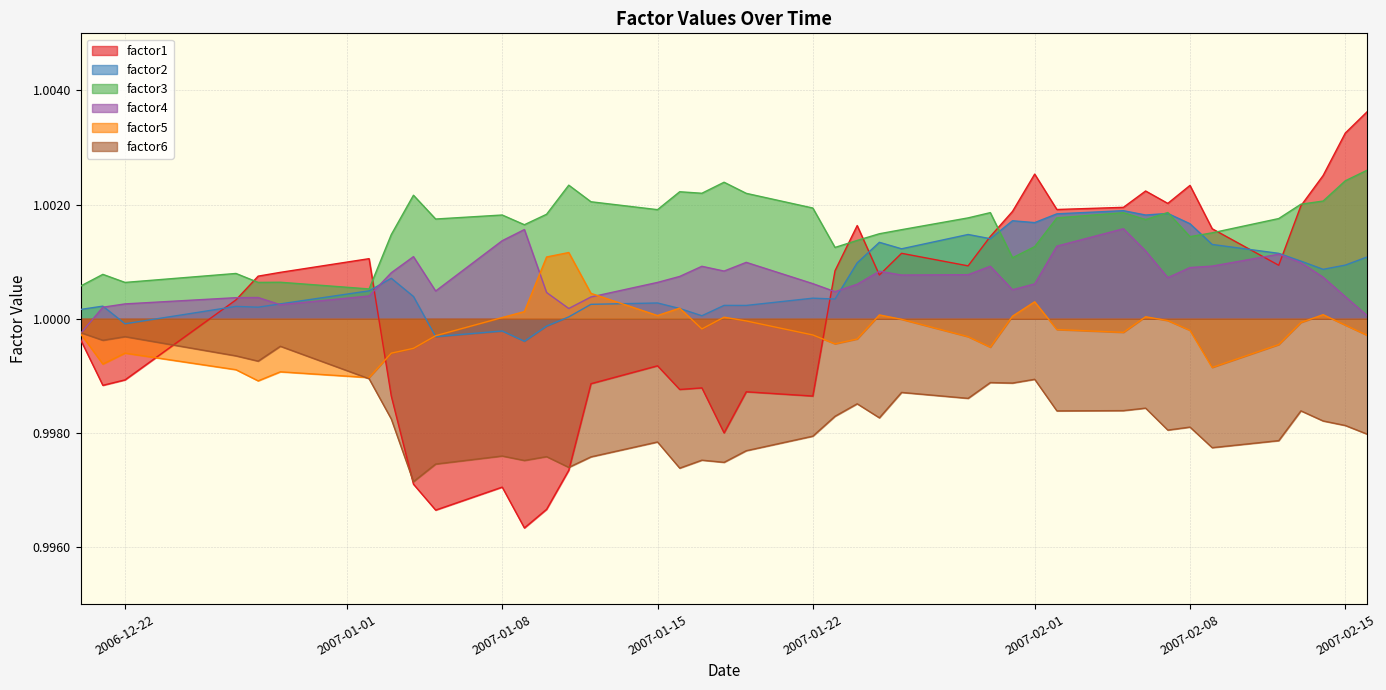

What is the value of the factor4 point at the 6th from the left?

1.0